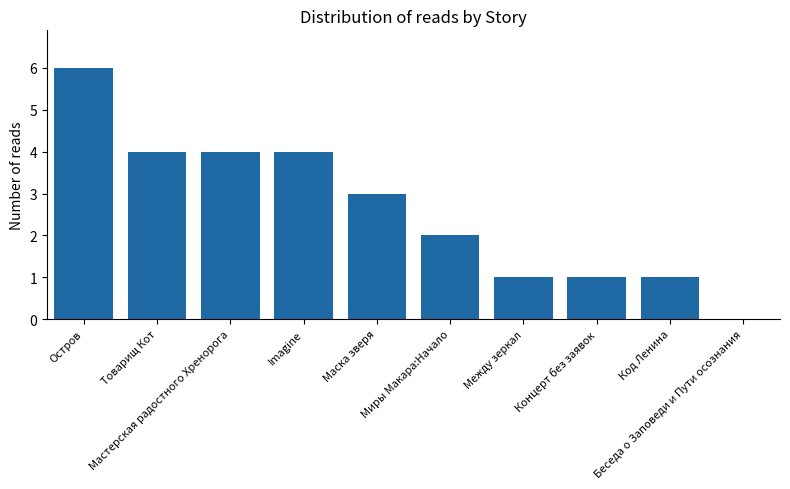

What is the greatest value displayed?

6